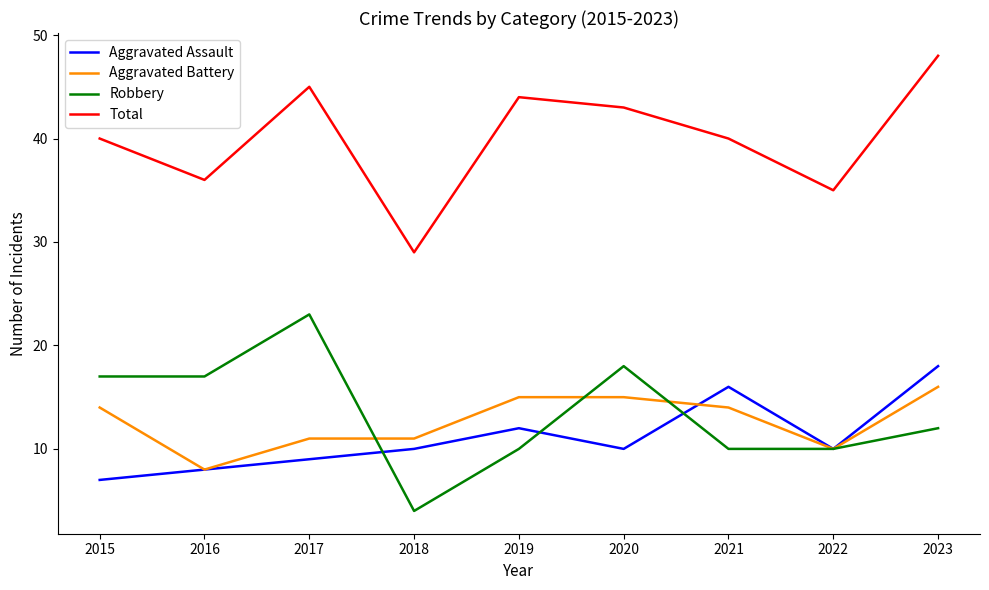

Reading left to right, list all the values displayed in this chart.

Aggravated Assault: 7	8	9	10	12	10	16	10	18
Aggravated Battery: 14	8	11	11	15	15	14	10	16
Robbery: 17	17	23	4	10	18	10	10	12
Total: 40	36	45	29	44	43	40	35	48